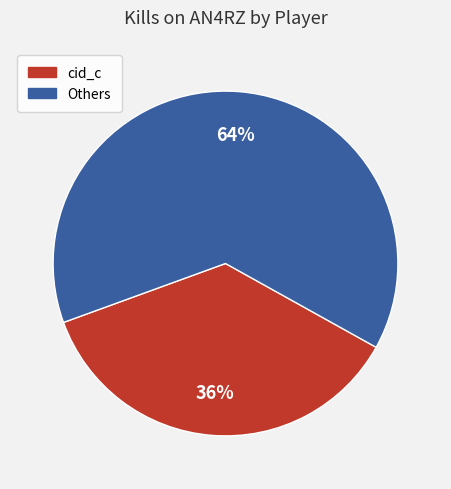

To the nearest percent, what is the combined percentage of cid_c and Others?

100%